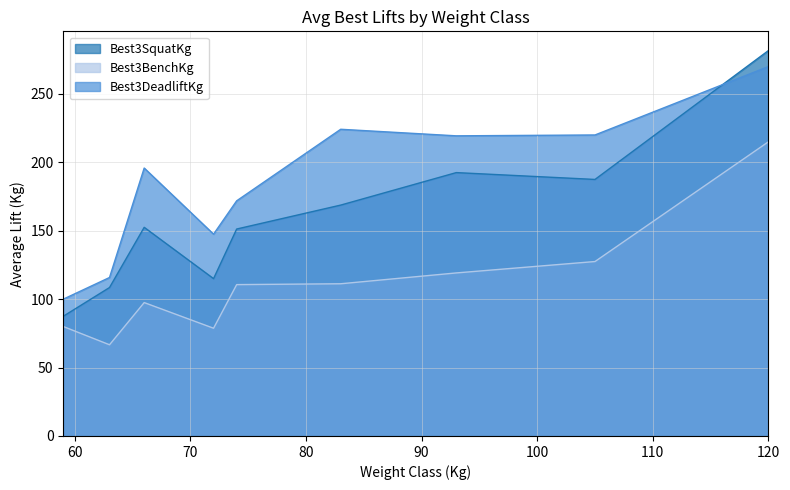

True or false: Best3BenchKg has more than 2 interior local peaks.

False